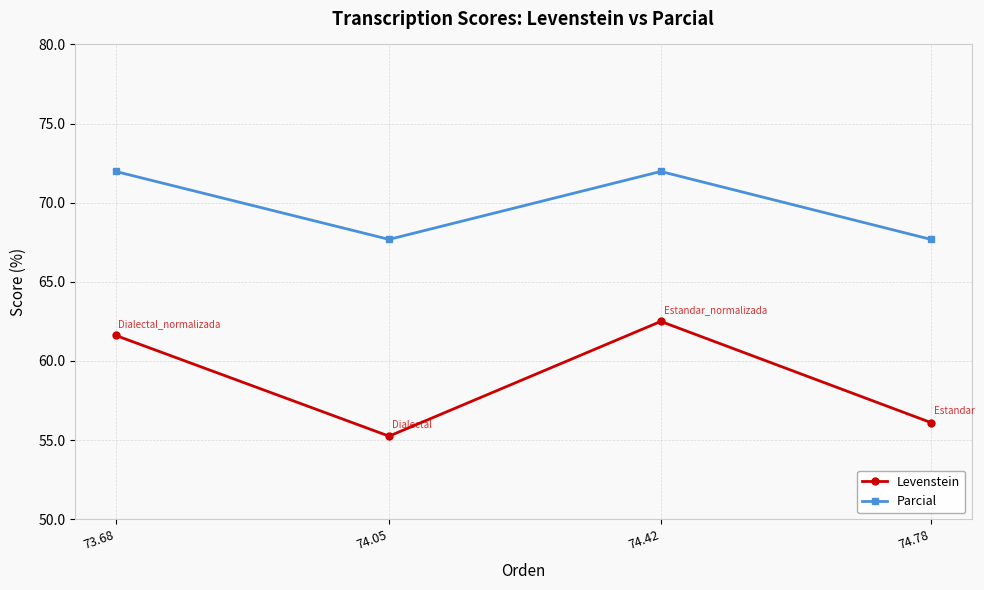

At how many categories does at least one series exceed 62?

4